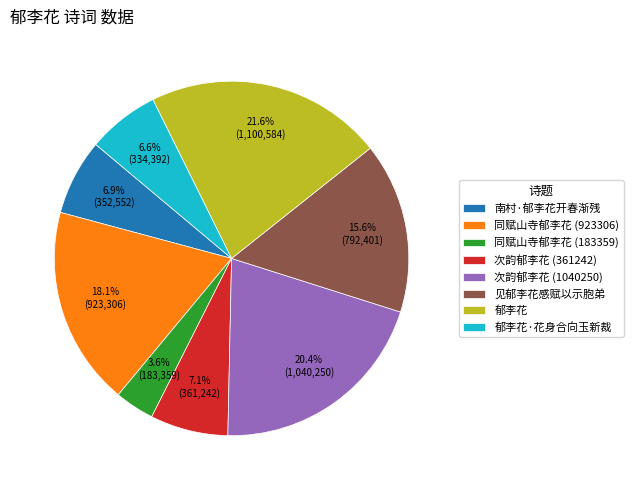

The 见郁李花感赋以示胞弟 slice represents 2% of the pie. True or false?

False